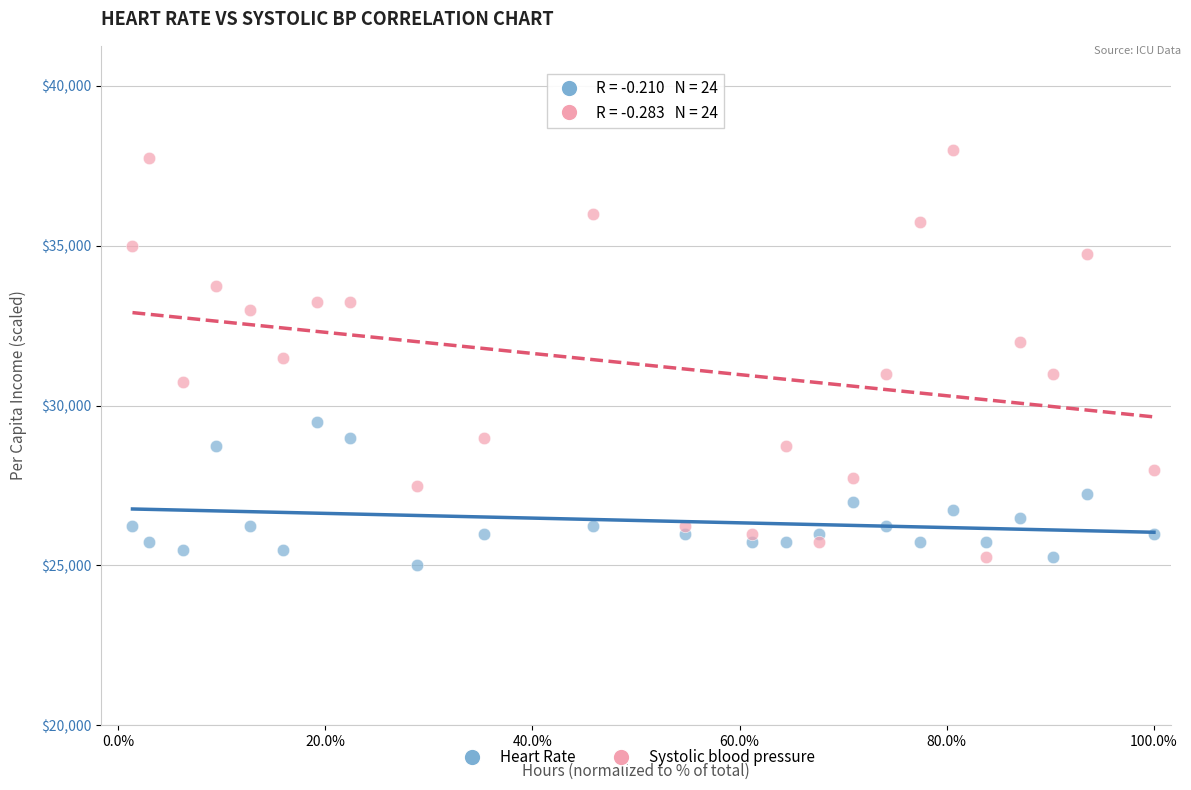

What are all the series names shown in the legend?

Heart Rate, Systolic blood pressure